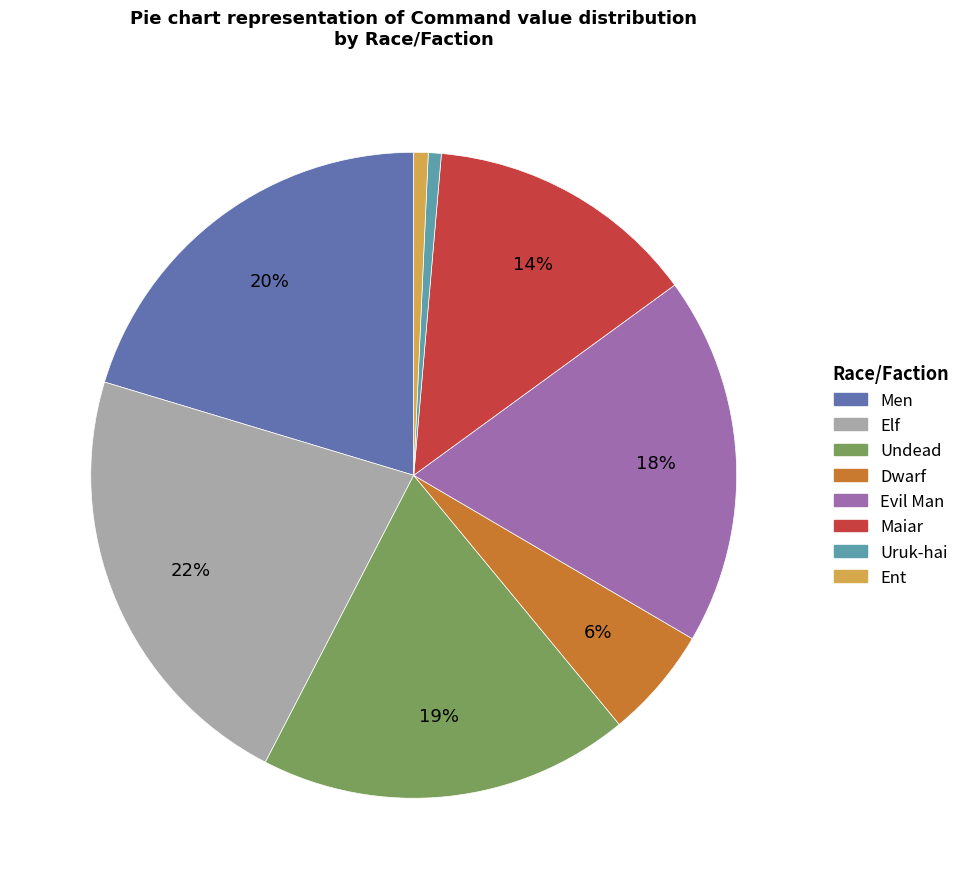

The Undead slice represents 29% of the pie. True or false?

False